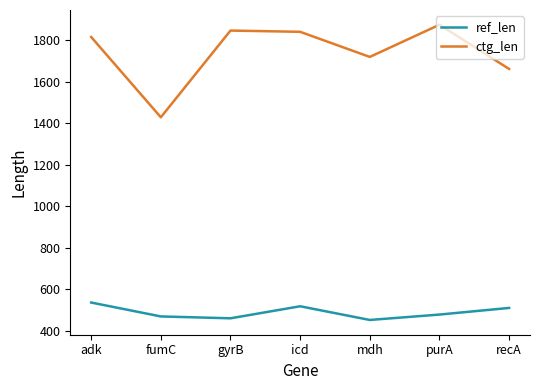

What is the lowest value of the ctg_len series?

1429